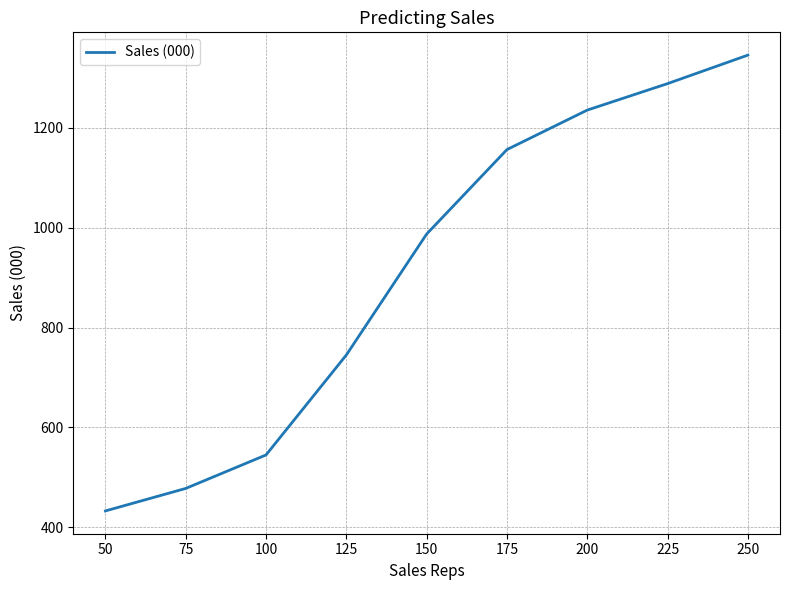

What is the difference between the values at 200 and 50?

802